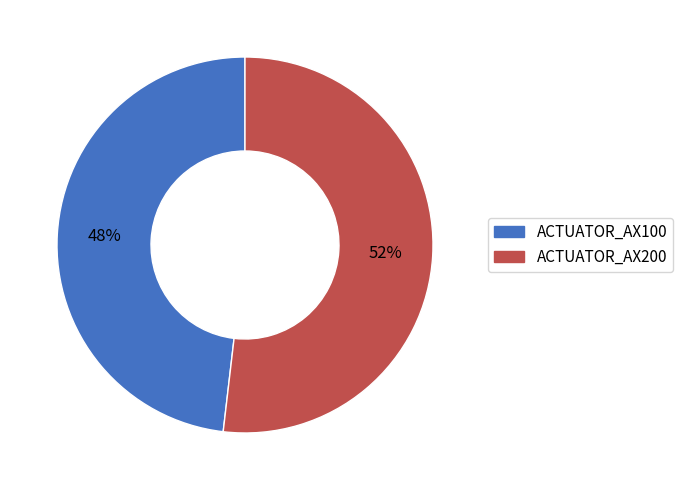

To the nearest percent, what portion does ACTUATOR_AX100 represent?

48%